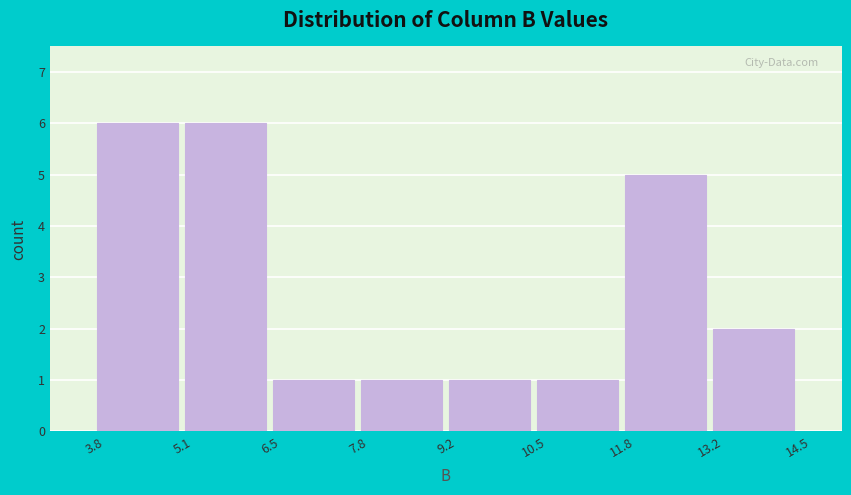

How tall is the bar that spans 6.5 to 7.8 on the x-axis? The values are not printed on the chart, so give them approximately, as read against the axis.

1